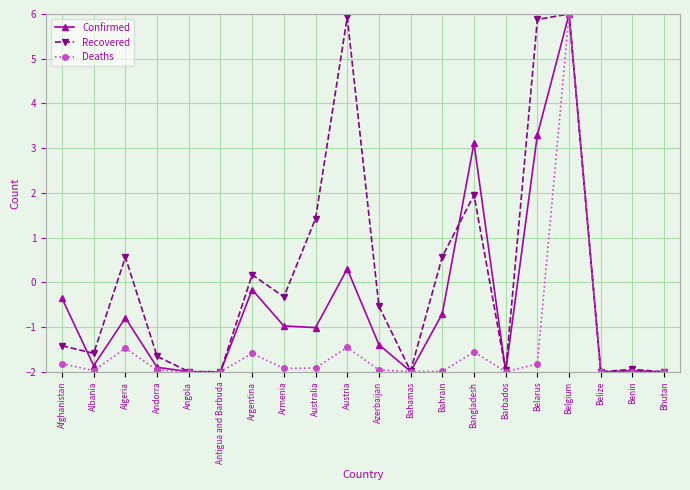

Is it true that Recovered equals -2.0 at Bhutan?

True